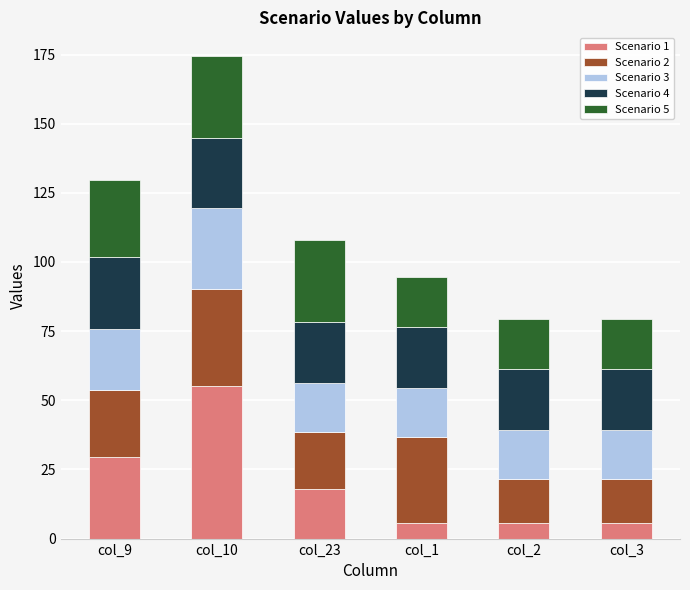

What is the total value across all series at col_2?

79.3